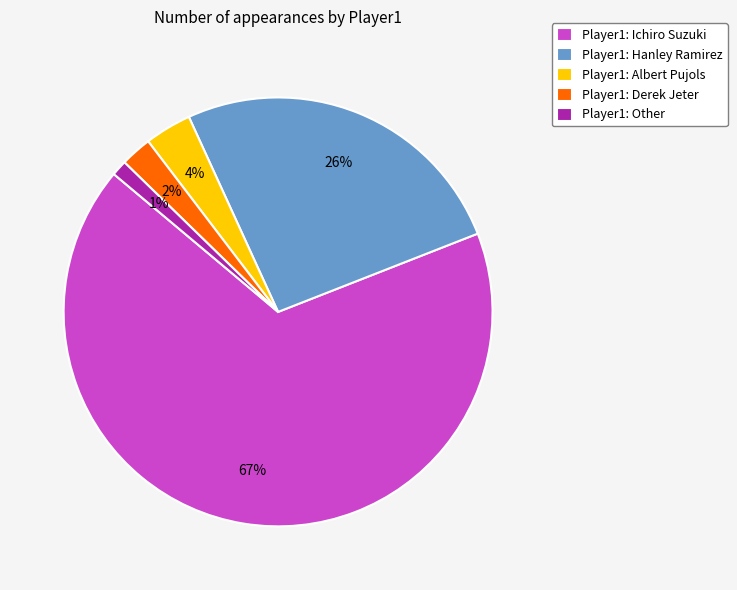

Is there a majority slice in this chart?

Yes